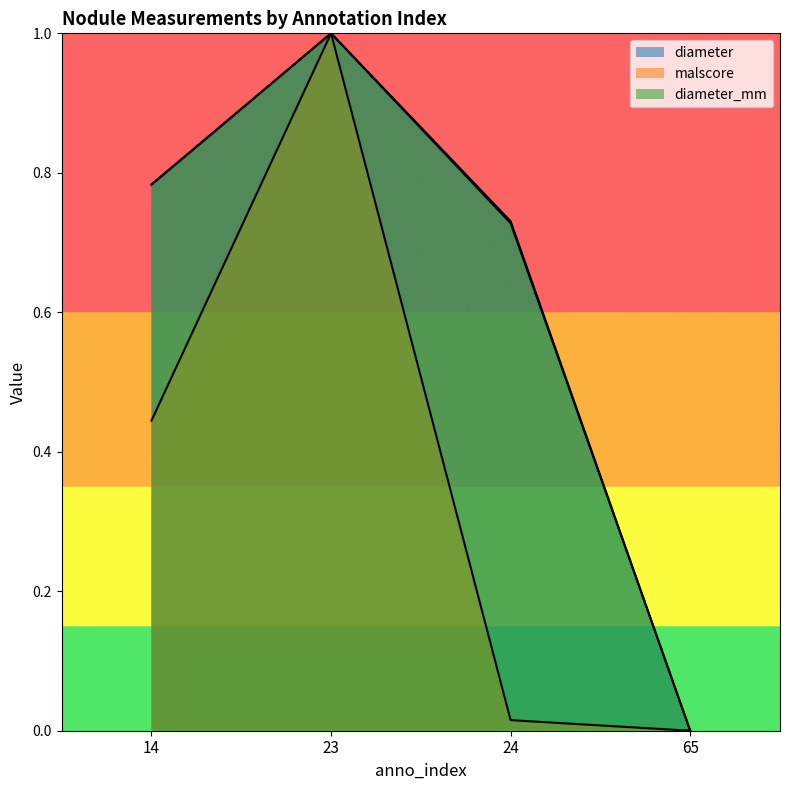

True or false: diameter and diameter_mm intersect in this chart.

False